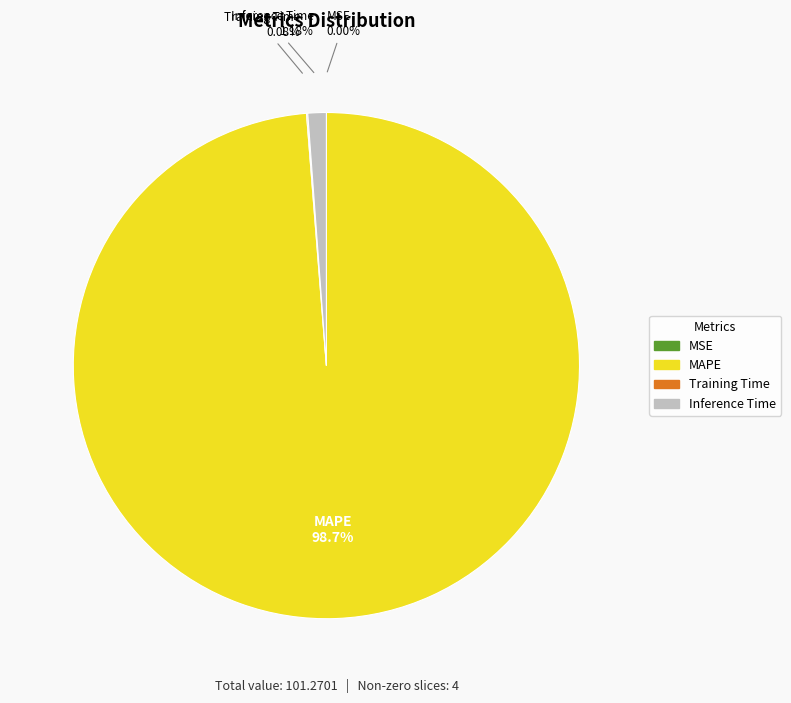

To the nearest percent, what is the average slice percentage?

25%